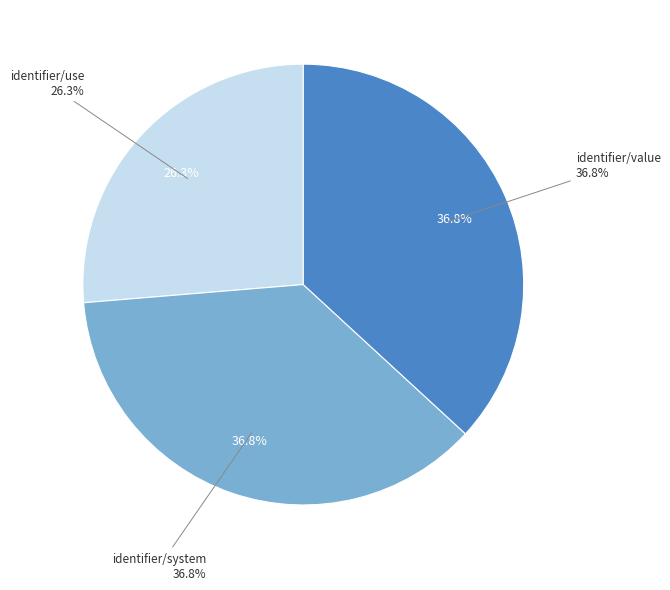

To the nearest percent, what percentage of the pie is identifier/value?

37%